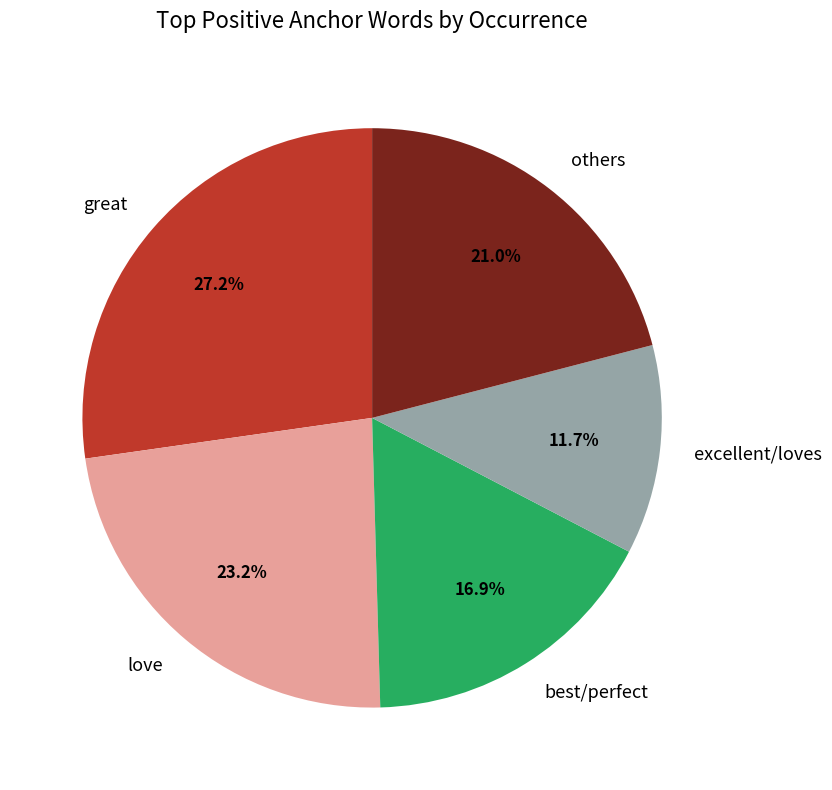

What is the ratio of the value at best/perfect to the value at others?

0.8